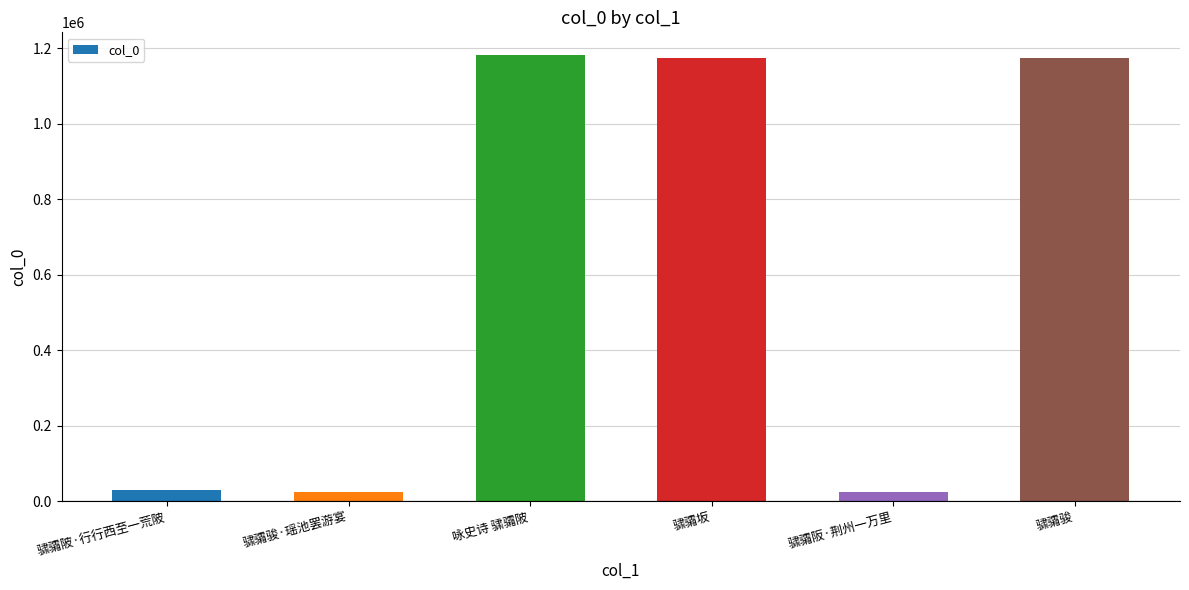

Which has a higher value, 咏史诗 骕骦陂 or 骕骦阪·荆州一万里?

咏史诗 骕骦陂